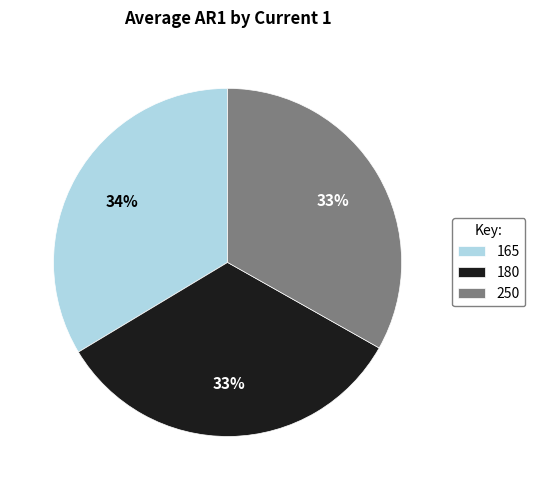

What is the ratio of the value at 250 to the value at 180?

1.0